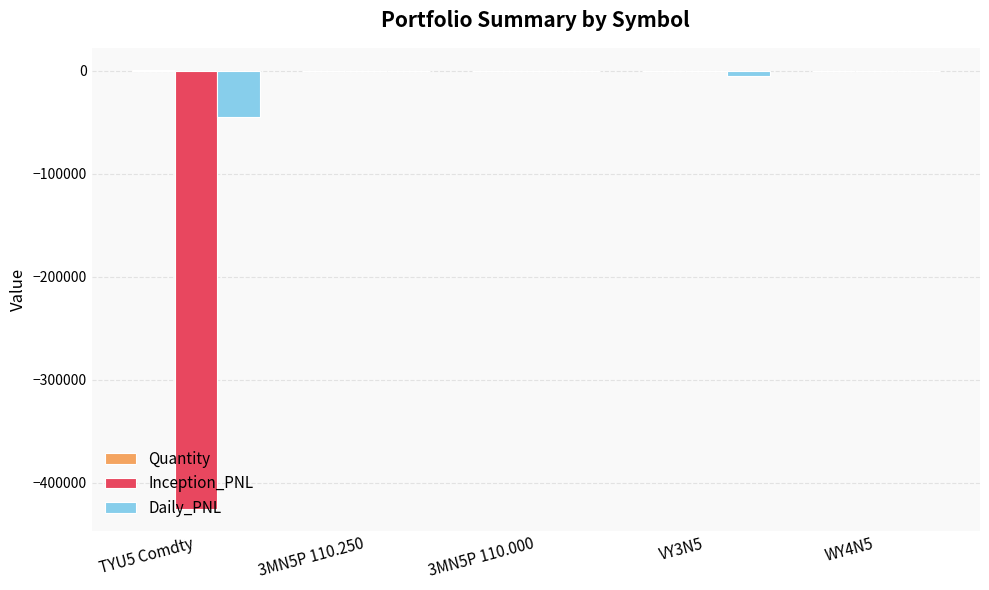

Between TYU5 Comdty and 3MN5P 110.000, which series saw the biggest shift?

Inception_PNL